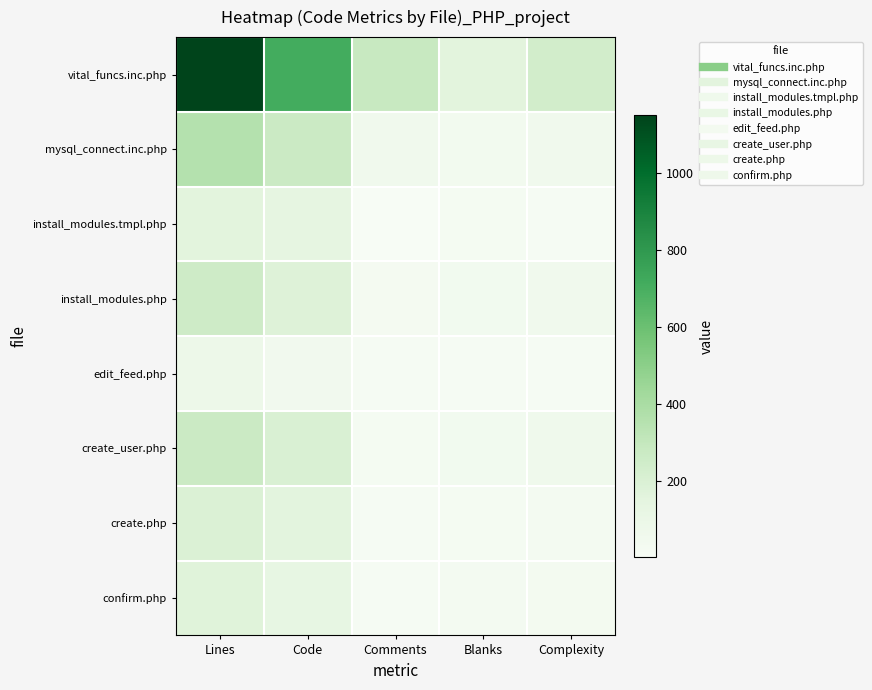

Rank the series at Complexity from highest to lowest value.

vital_funcs.inc.php, create_user.php, install_modules.php, mysql_connect.inc.php, confirm.php, create.php, install_modules.tmpl.php, edit_feed.php